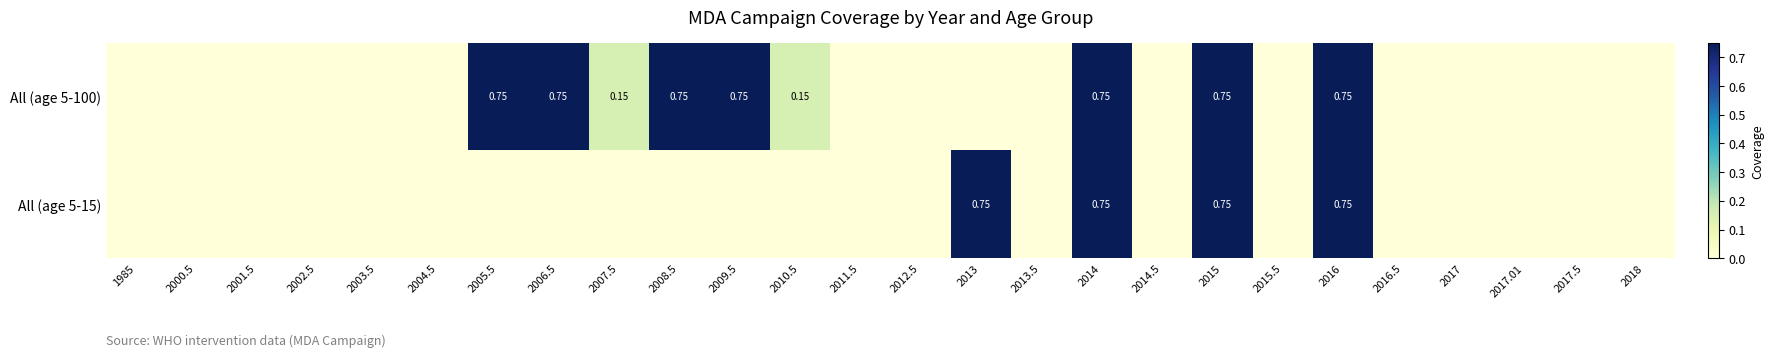

How many data points does each series have?

26